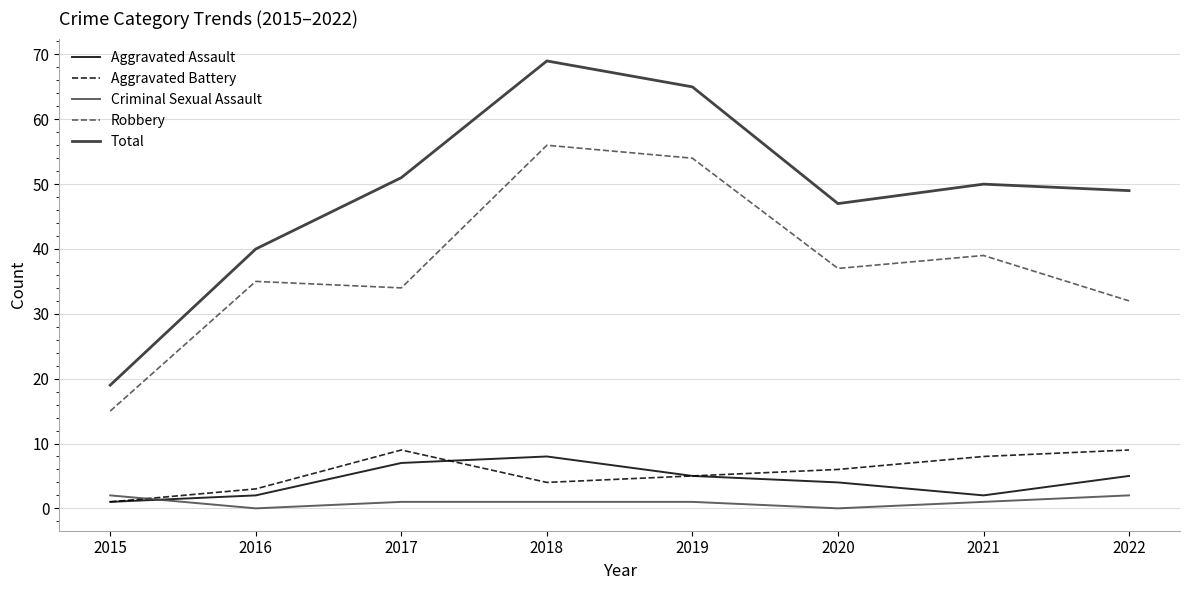

Reading left to right, transcribe all the data shown in this chart.

Aggravated Assault: 1	2	7	8	5	4	2	5
Aggravated Battery: 1	3	9	4	5	6	8	9
Criminal Sexual Assault: 2	0	1	1	1	0	1	2
Robbery: 15	35	34	56	54	37	39	32
Total: 19	40	51	69	65	47	50	49